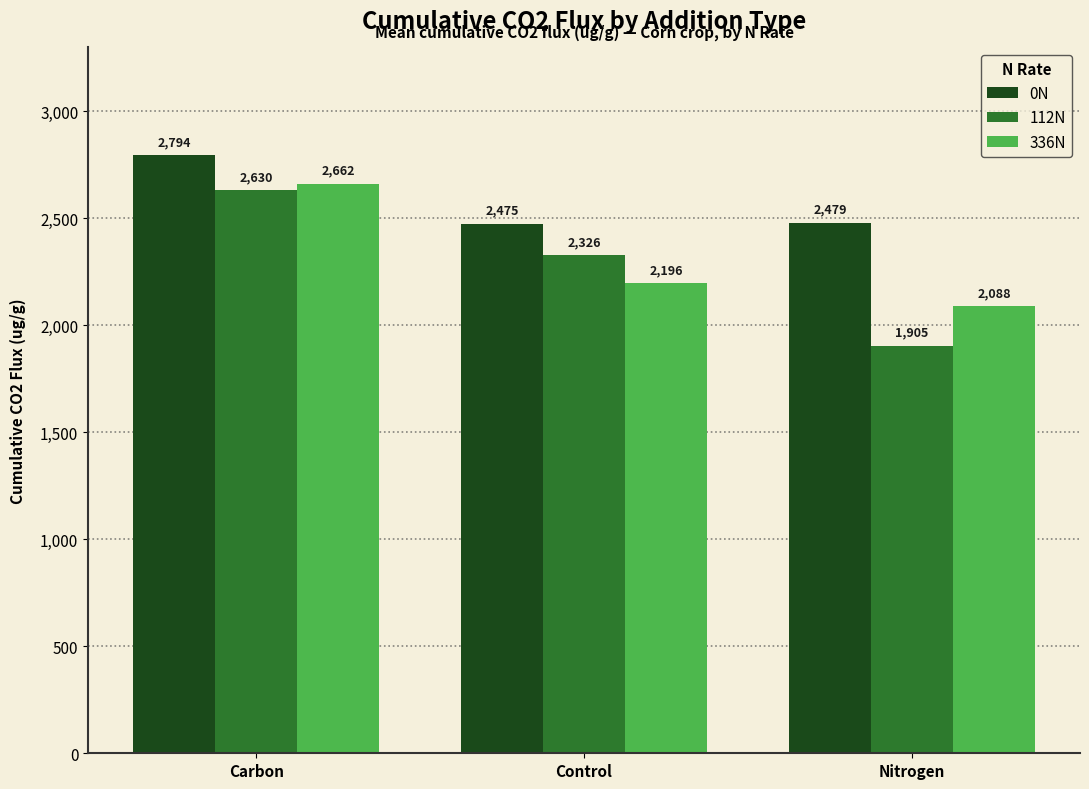

At which label is 112N closest to 2267?

Control